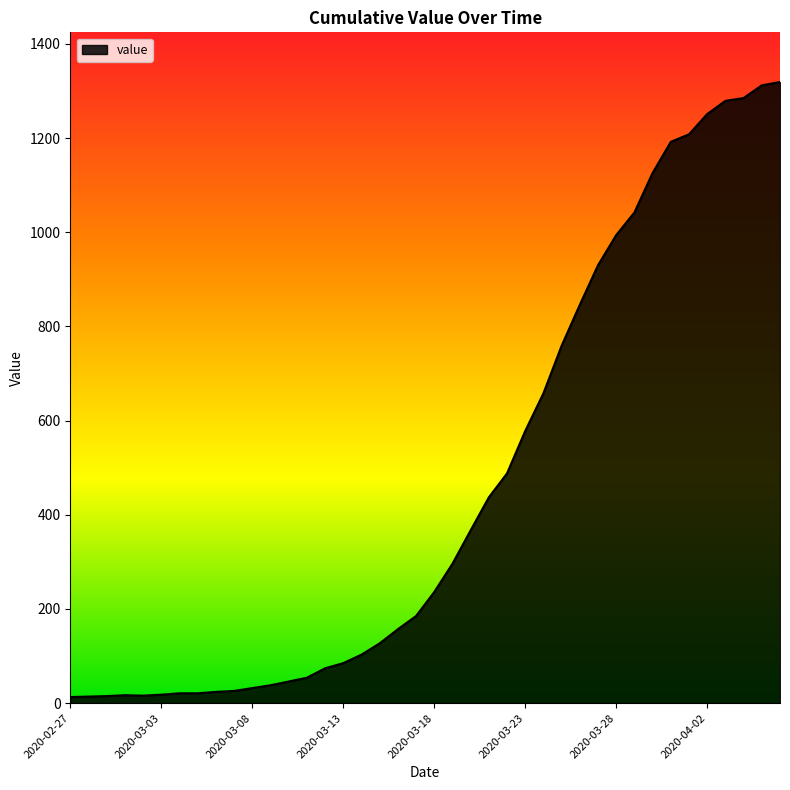

What is the difference between the maximum and minimum values?

1306